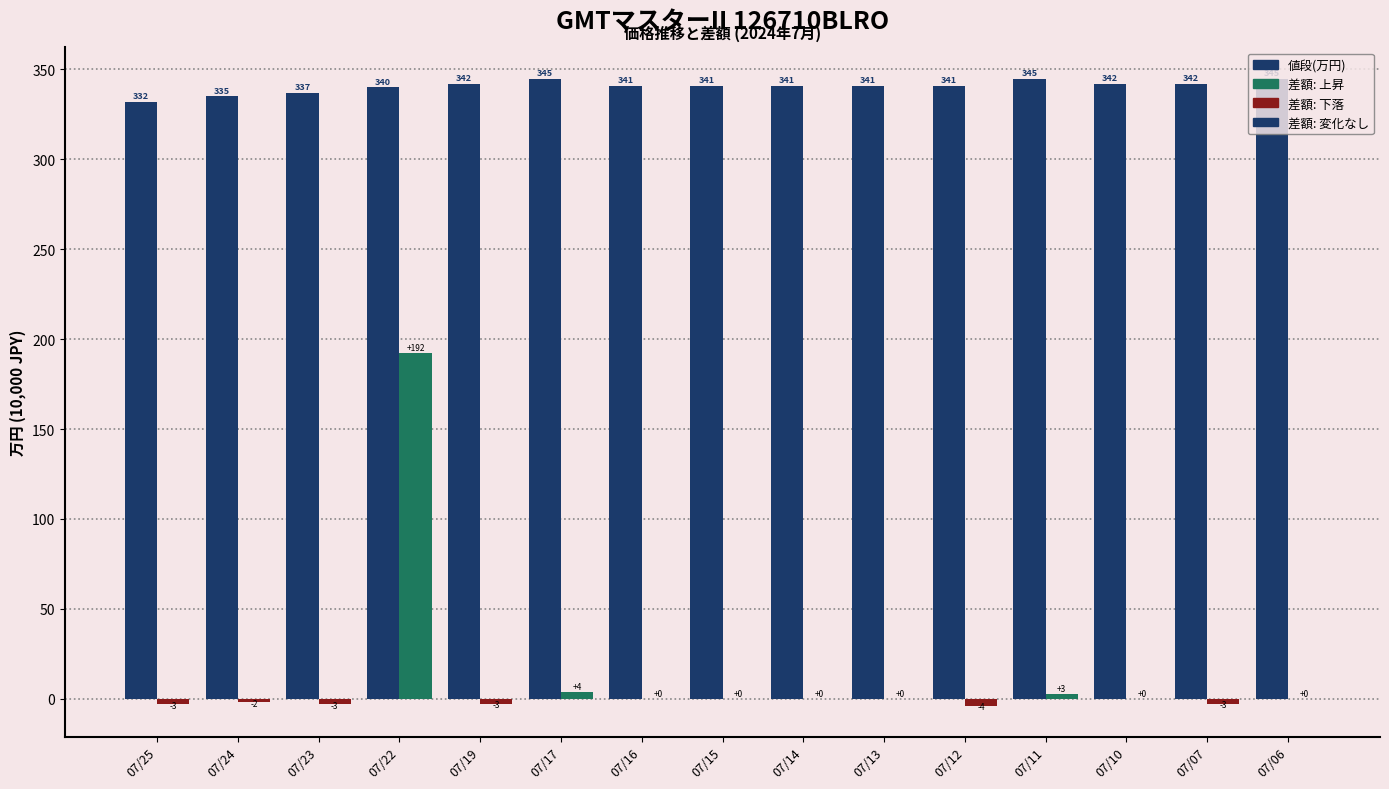

How many series are shown in this chart?

2